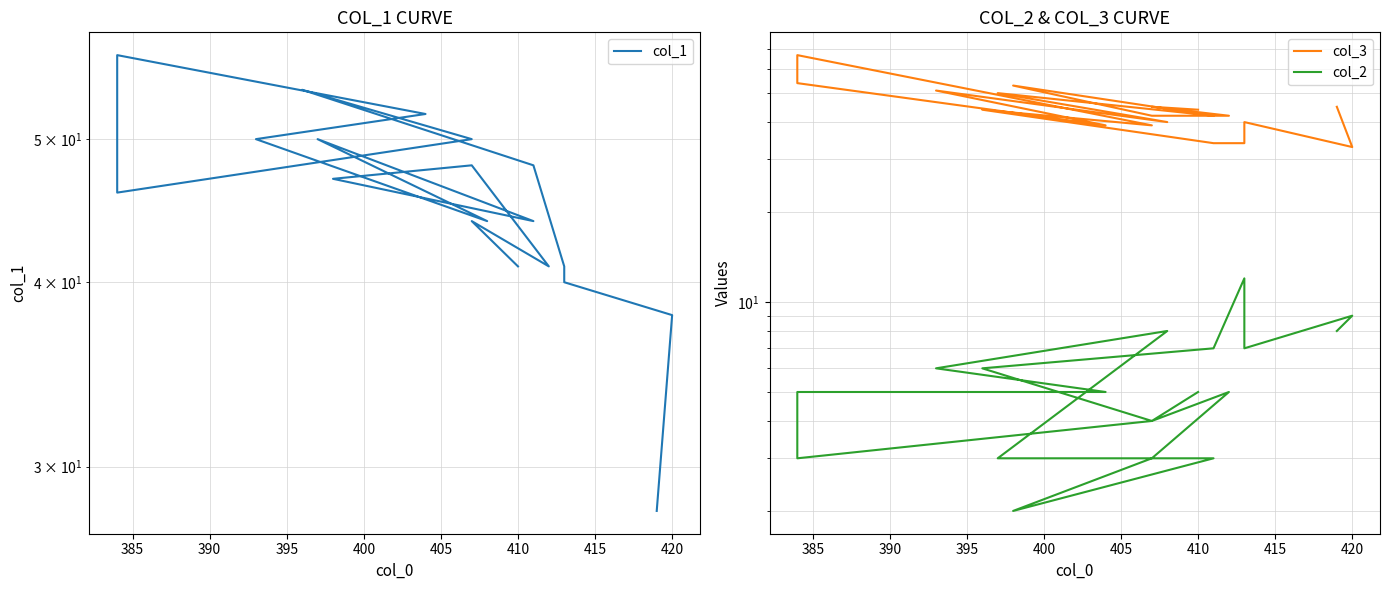

Reading left to right, transcribe all the data shown in this chart.

col_1: 28	38	40	41	48	54	50	46	57	52	50	44	50	44	47	48	41	44	41
col_3: 45	33	40	34	34	44	39	67	54	39	51	40	50	42	53	42	42	45	44
col_2: 8	9	7	12	7	6	4	3	5	5	6	8	3	3	2	3	5	4	5